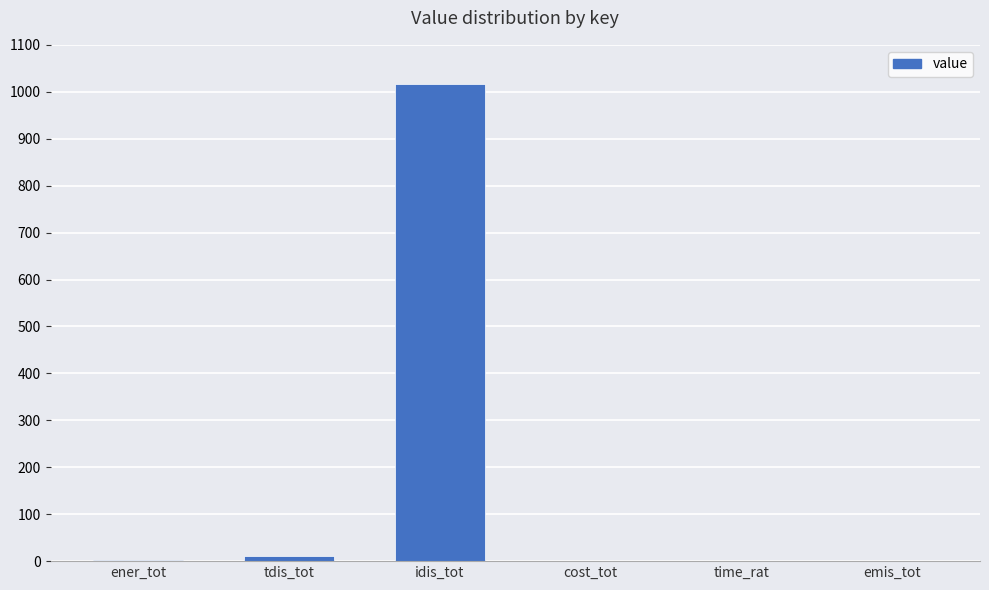

Between idis_tot and emis_tot, which is larger?

idis_tot